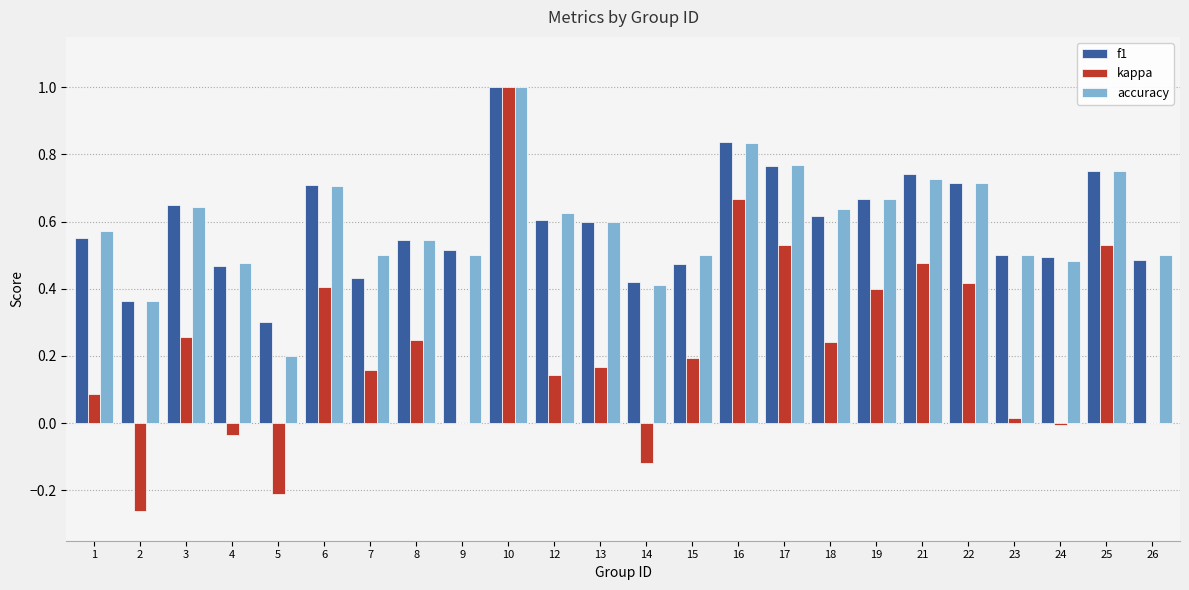

What are all the series names shown in the legend?

f1, kappa, accuracy